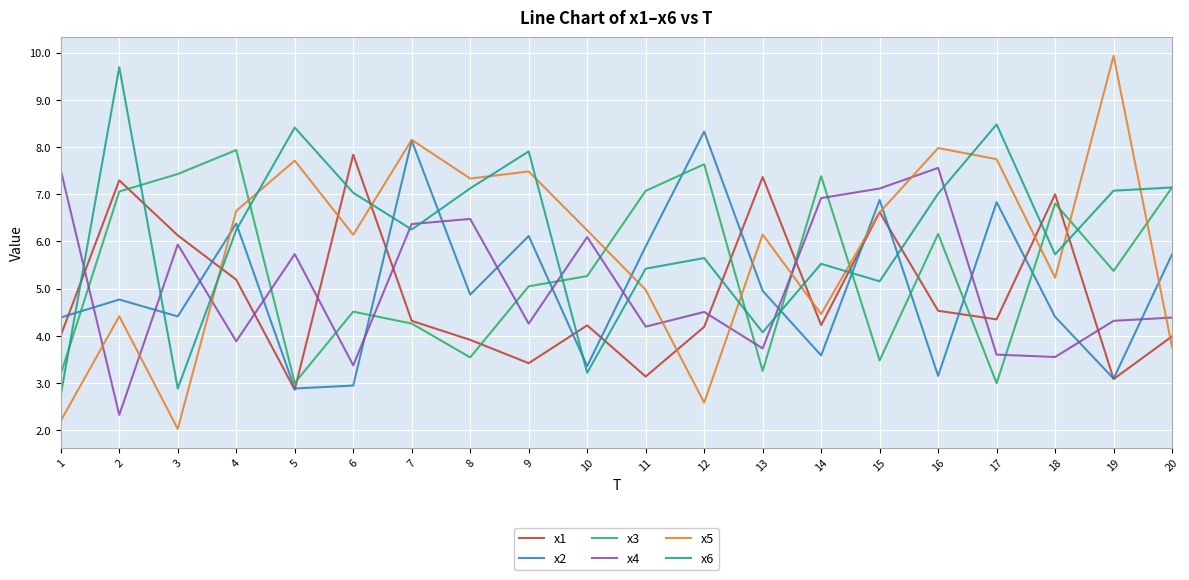

What is the maximum value for x4?

7.6